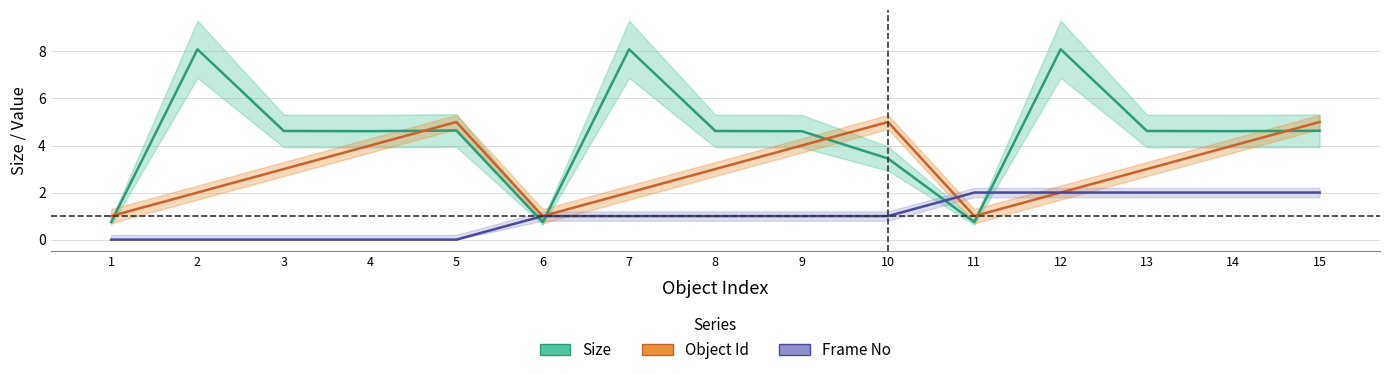

At 12, list the series in order from smallest to largest.

Object Id, Frame No, Size